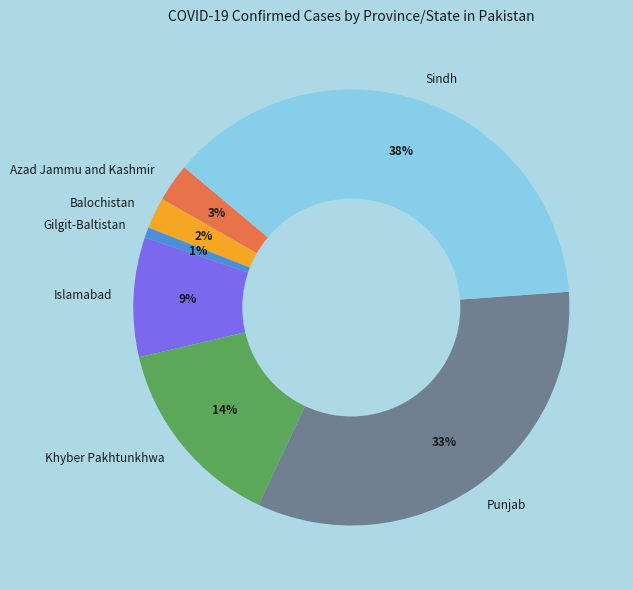

True or false: Sindh accounts for 38% of the total.

True